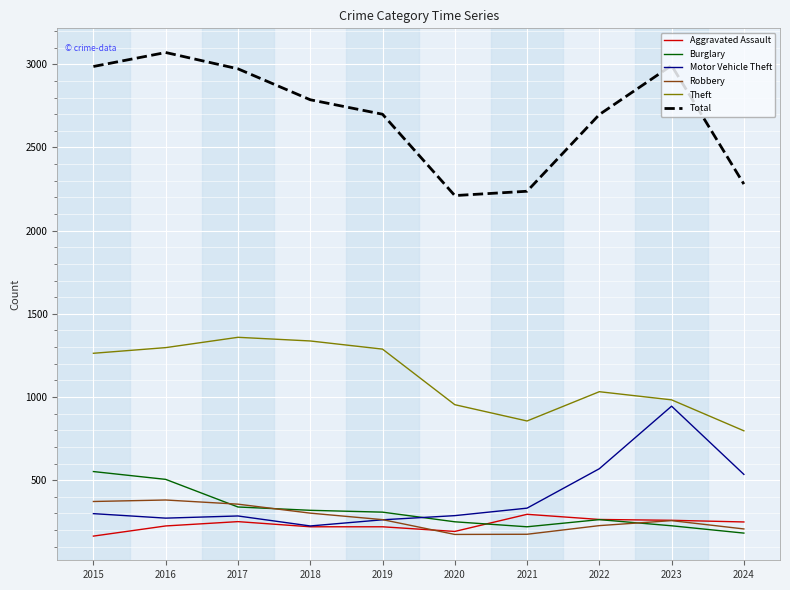

What is the spread (max minus min) of values at 2023?

2767